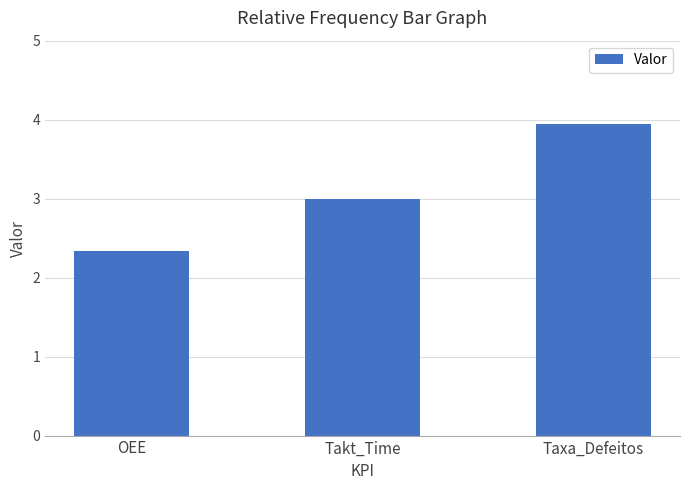

At which category does the chart reach its minimum across all series?

OEE